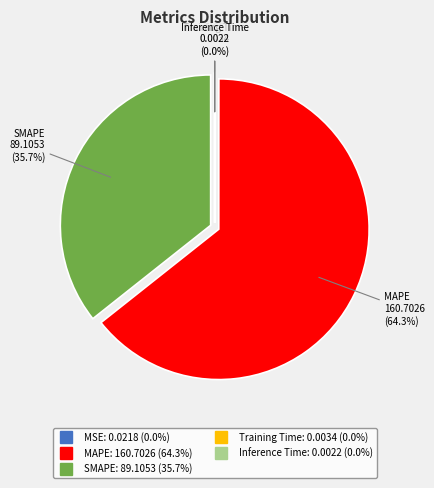

Is it true that MAPE is 64% of the pie?

True